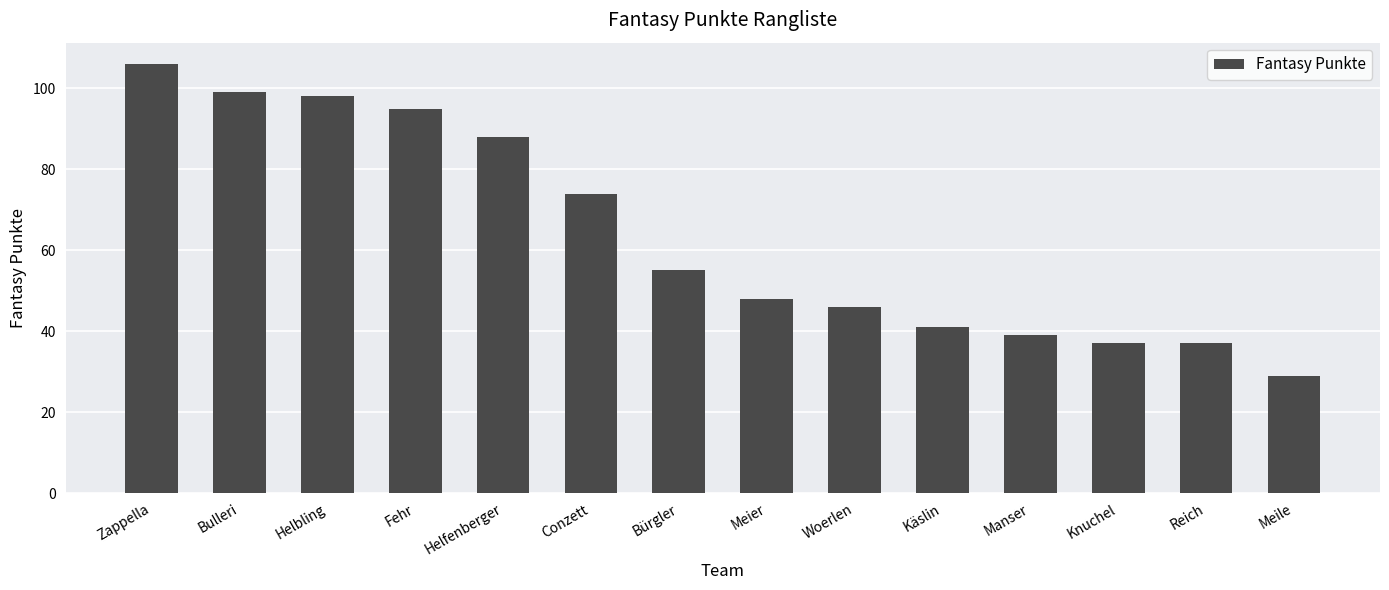

True or false: the data shows 39 at Meile.

False